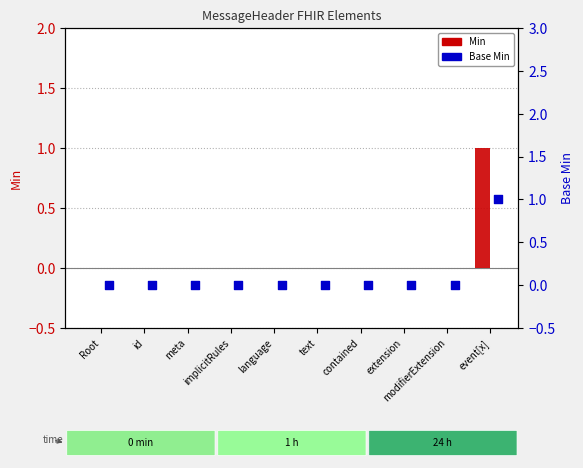

Which series contains the lowest Y value?

Min